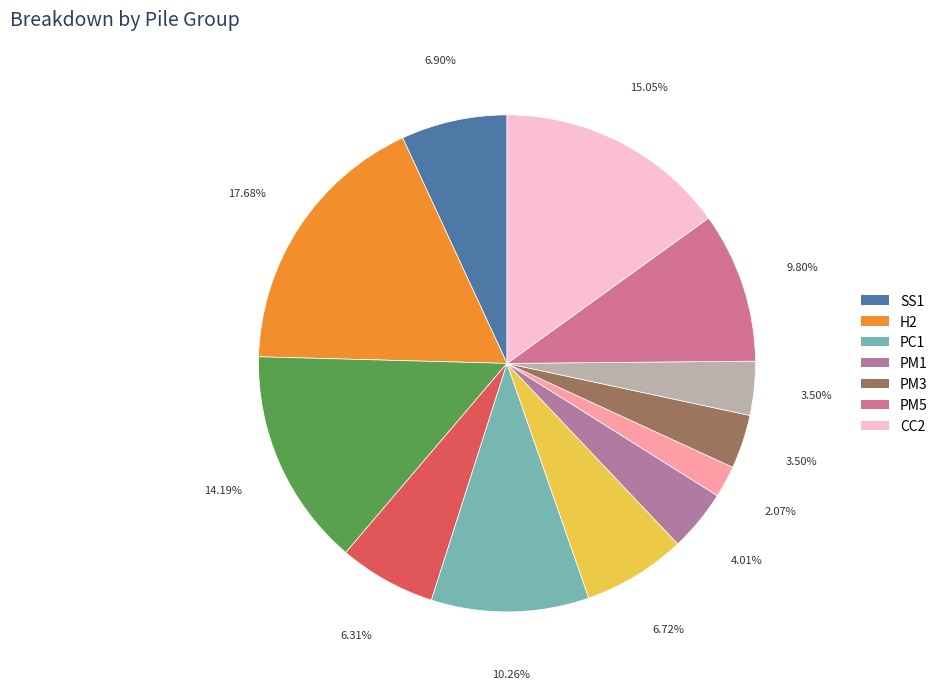

Count the number of slices in the pie.

12